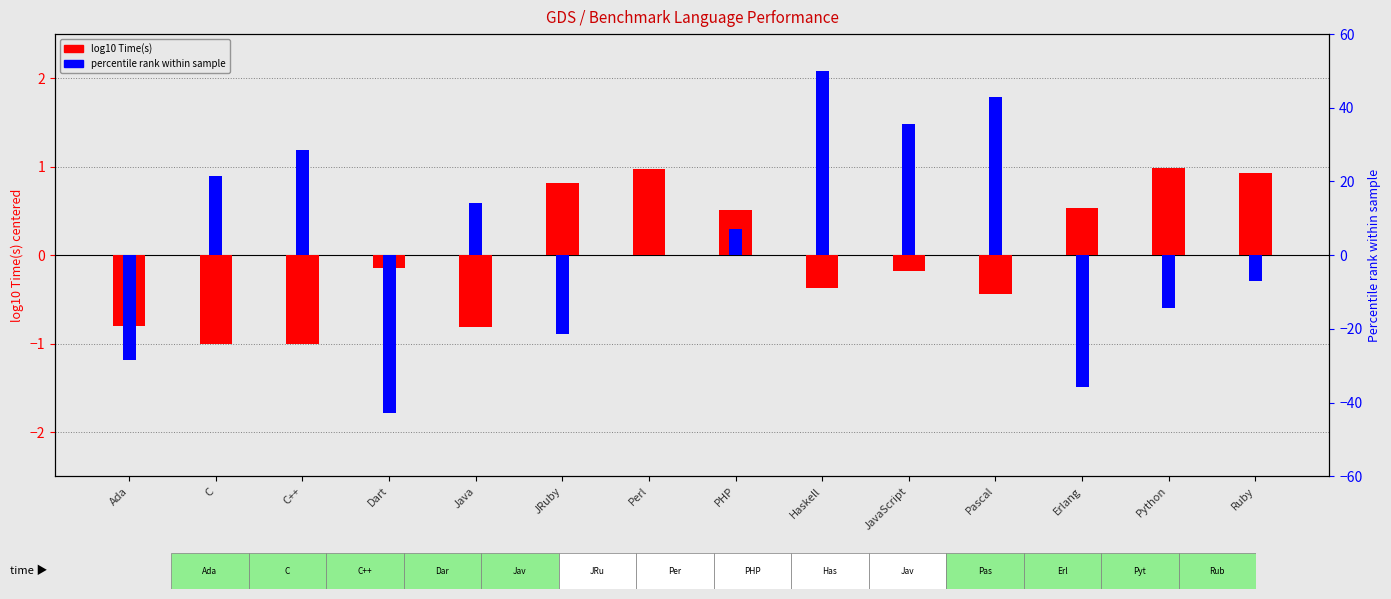

Reading left to right, what are all the values shown in this chart?

log10 Time(s): -0.8	-1.0	-1.0	-0.1	-0.8	0.8	1.0	0.5	-0.4	-0.2	-0.4	0.5	1.0	0.9
Percentile rank DUT: -28.6	21.4	28.6	-42.9	14.3	-21.4	0.0	7.1	50.0	35.7	42.9	-35.7	-14.3	-7.1